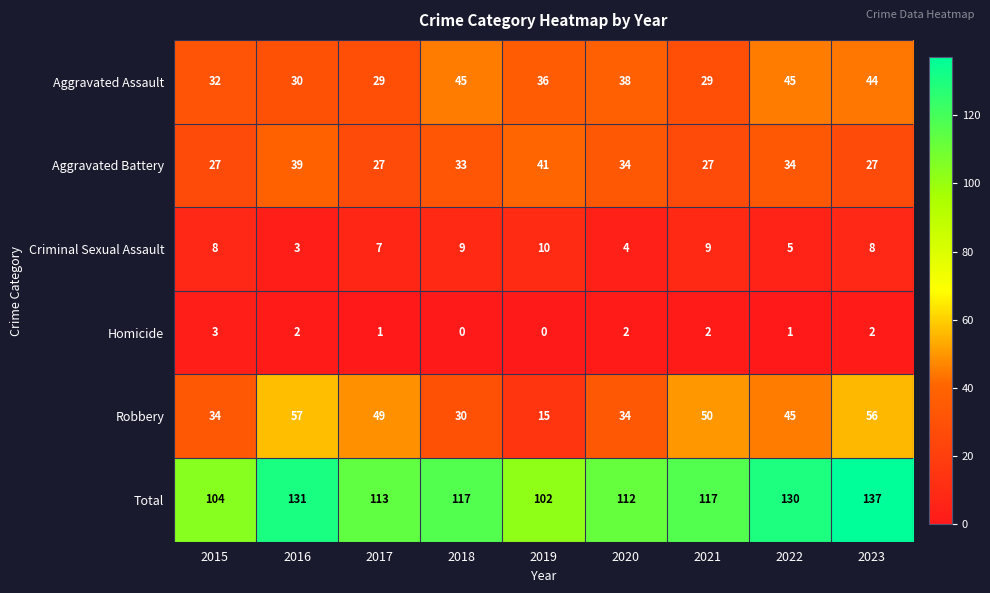

What is the sum of the Criminal Sexual Assault values at 2022 and 2015?

13